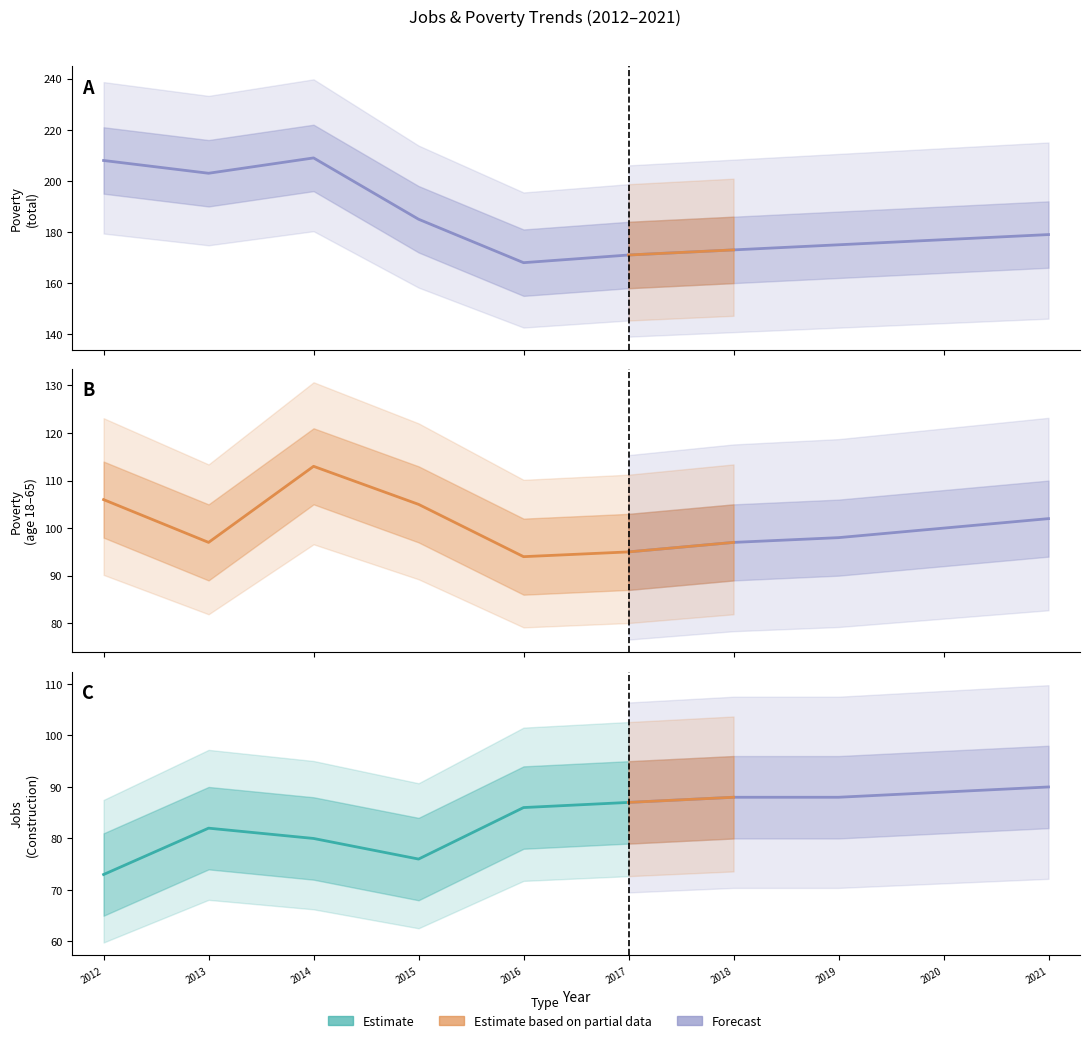

What is the maximum value for Poverty?

209